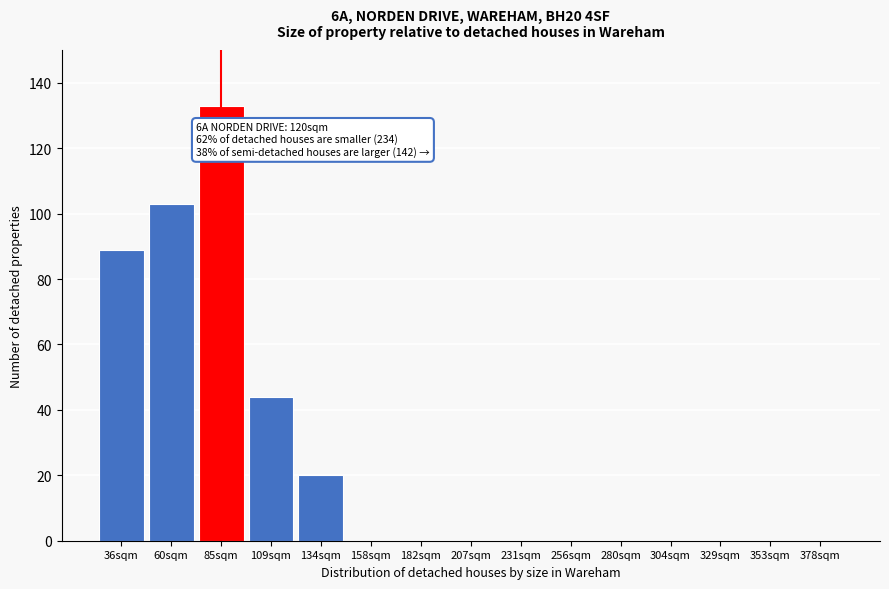

Reading left to right, extract all data points from this chart.

36sqm=89	60sqm=103	85sqm=133	109sqm=44	134sqm=20	158sqm=0	182sqm=0	207sqm=0	231sqm=0	256sqm=0	280sqm=0	304sqm=0	329sqm=0	353sqm=0	378sqm=0